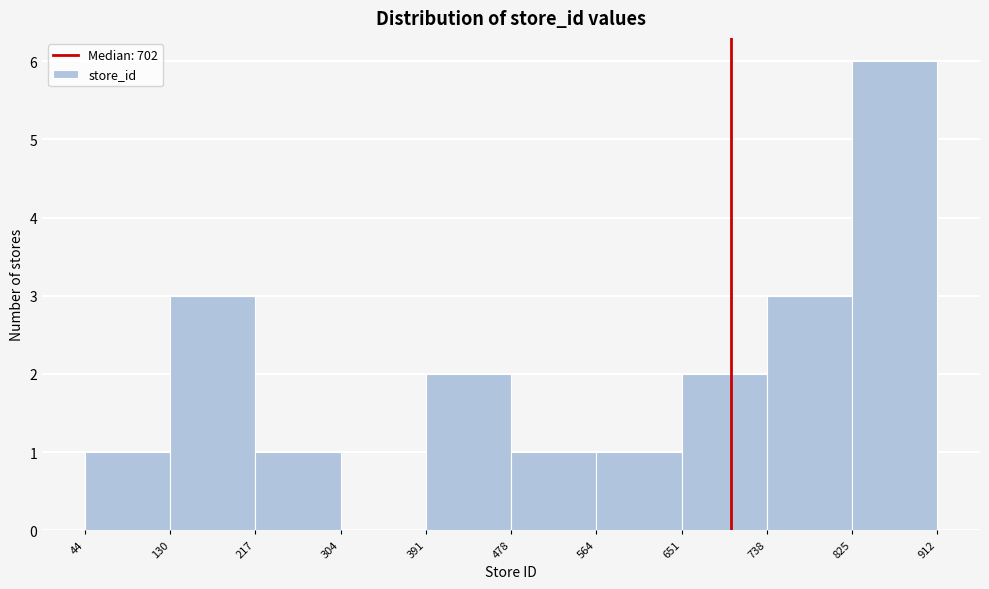

How tall is the bar that spans 217 to 304 on the x-axis? The values are not printed on the chart, so give them approximately, as read against the axis.

1